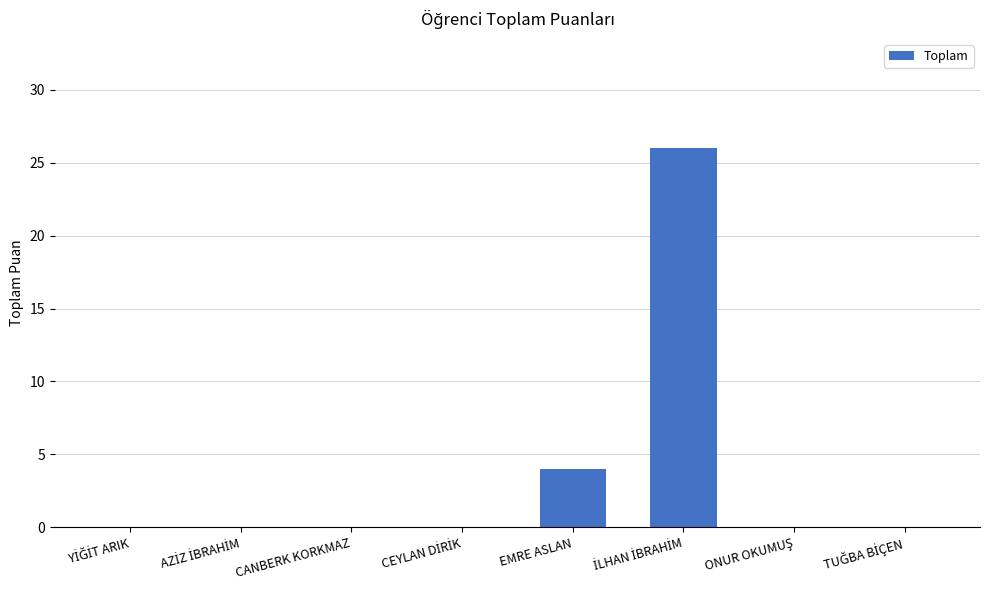

What is the maximum value shown in the chart?

26